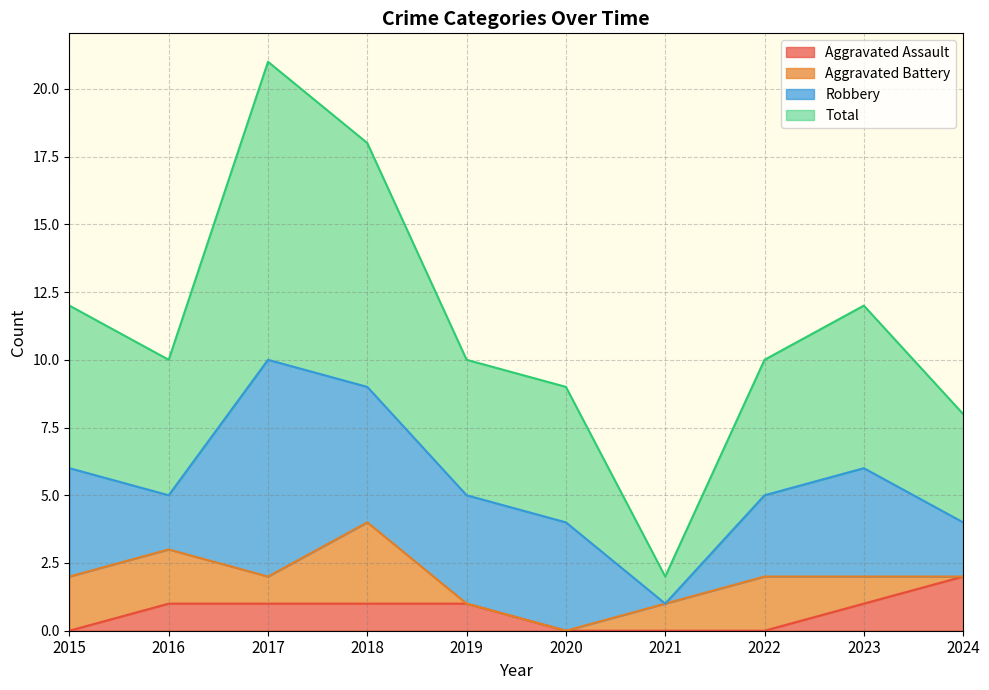

True or false: Total has a value of 13 at 2024.

False